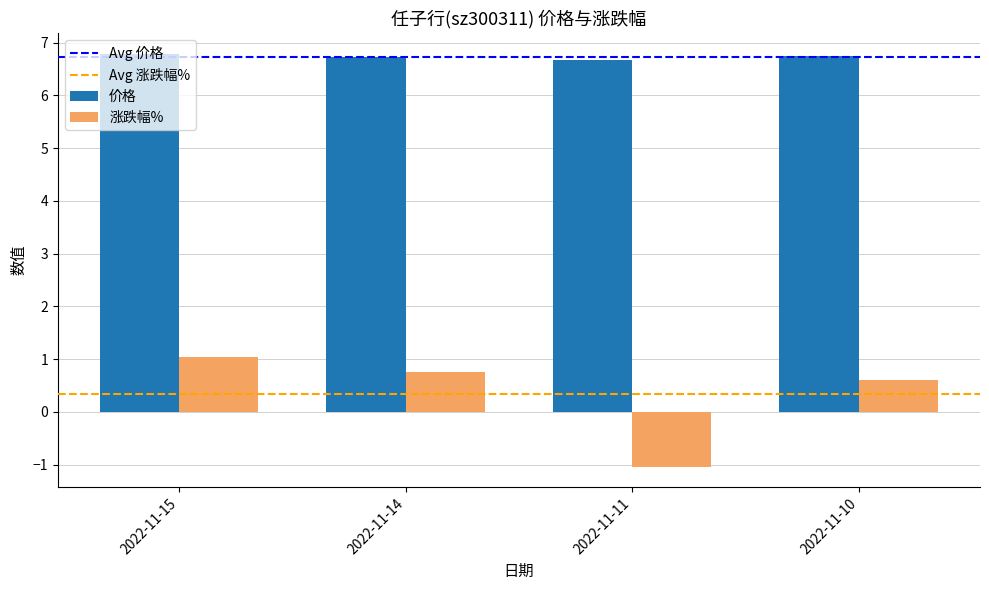

At which label does 涨跌幅% reach its minimum?

2022-11-11